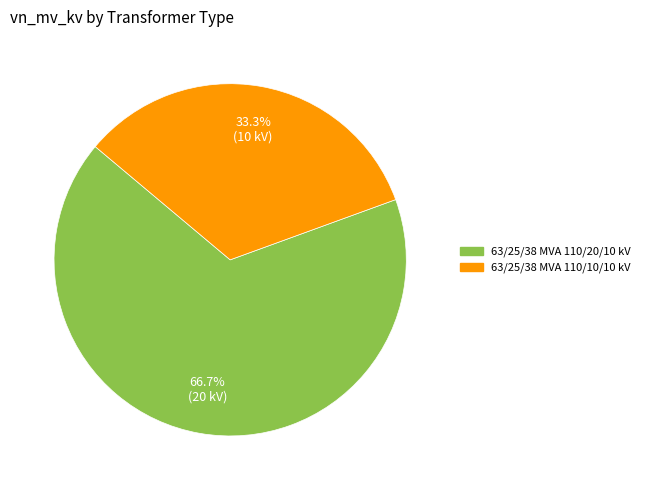

To the nearest percent, what portion does 63/25/38 MVA 110/20/10 kV represent?

67%